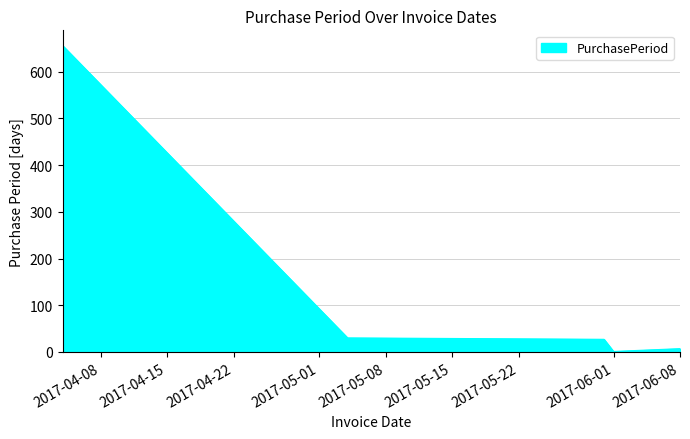

Reading right to left, what are all the values shown in this chart?

7	1	27	30	656